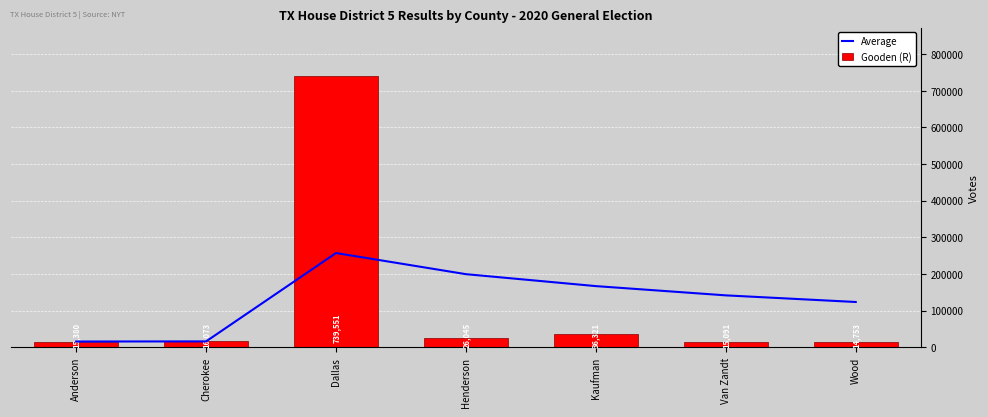

Does the chart contain stacked bars?

No